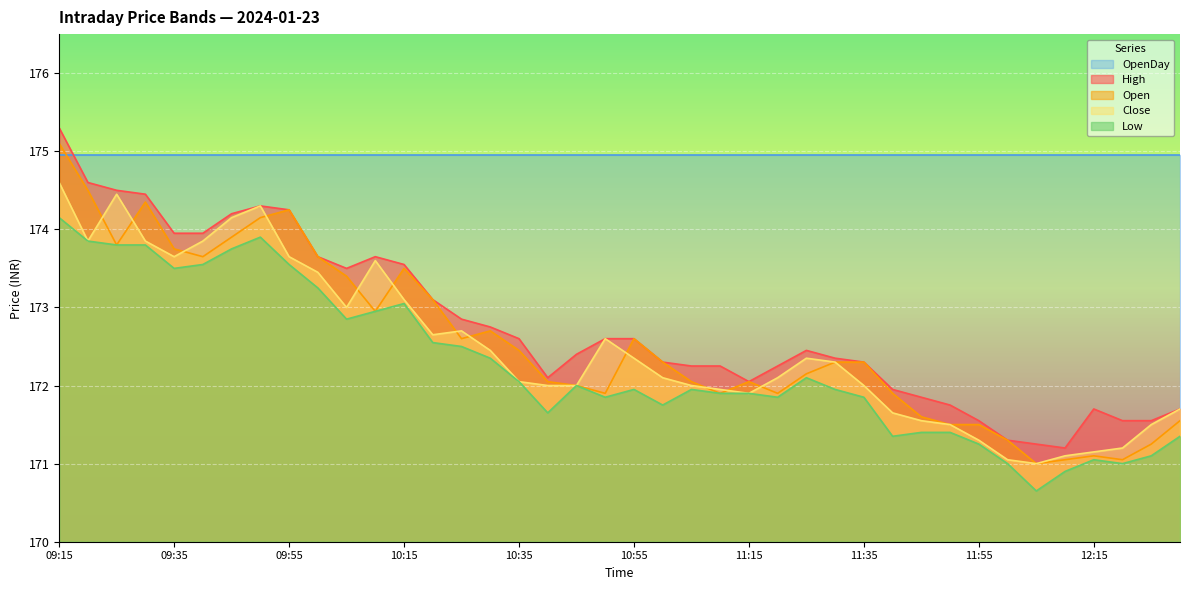

Which series has the largest total across all categories?

OpenDay